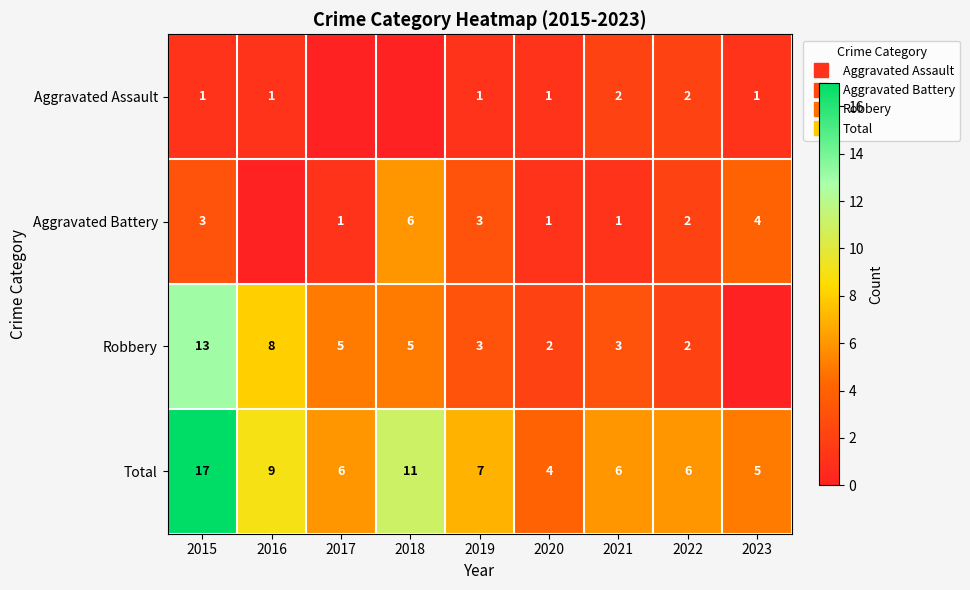

What is the total value across all series at 2021?

12